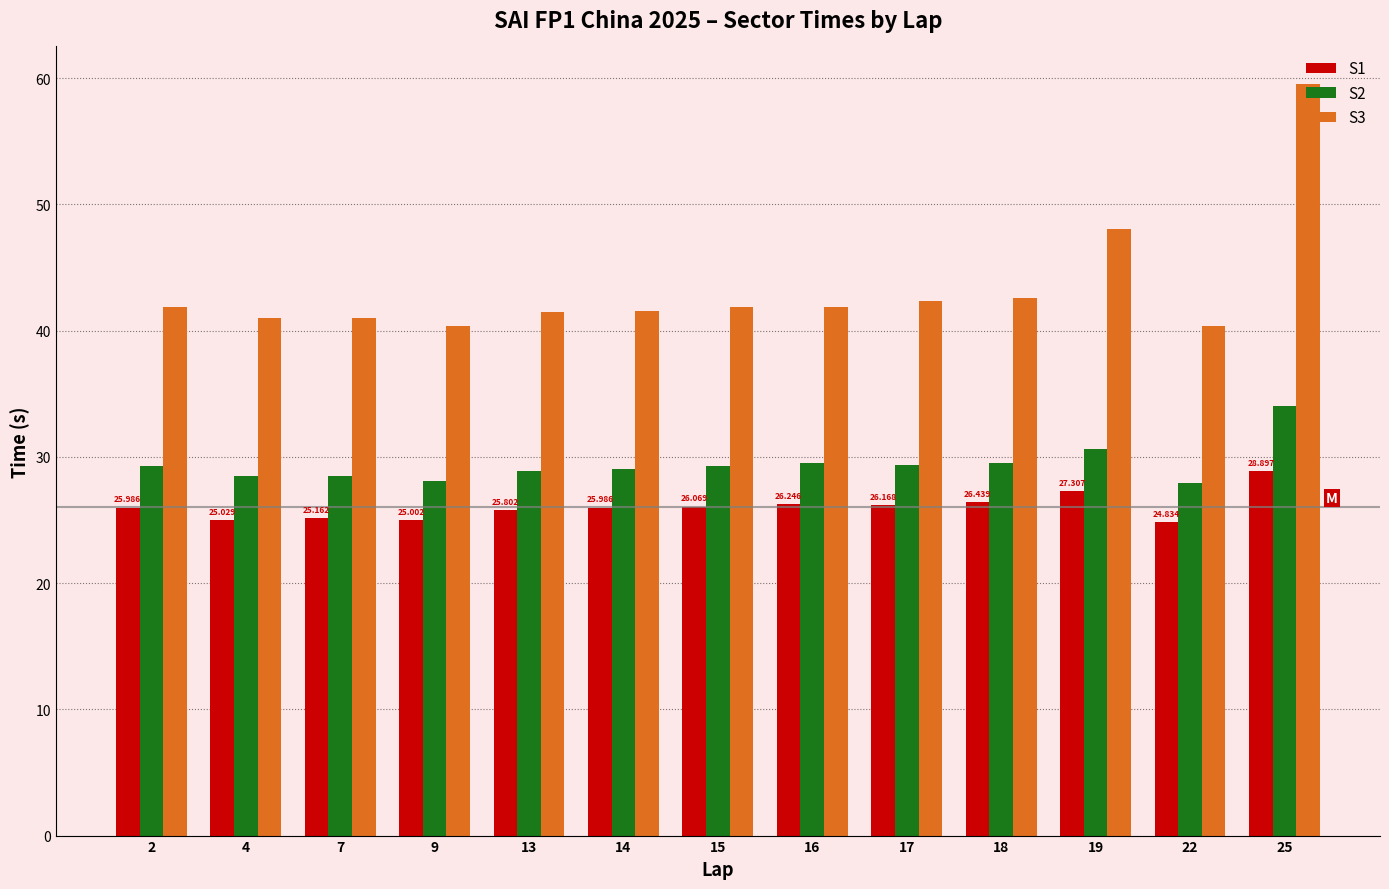

How many bars are there in total?

39